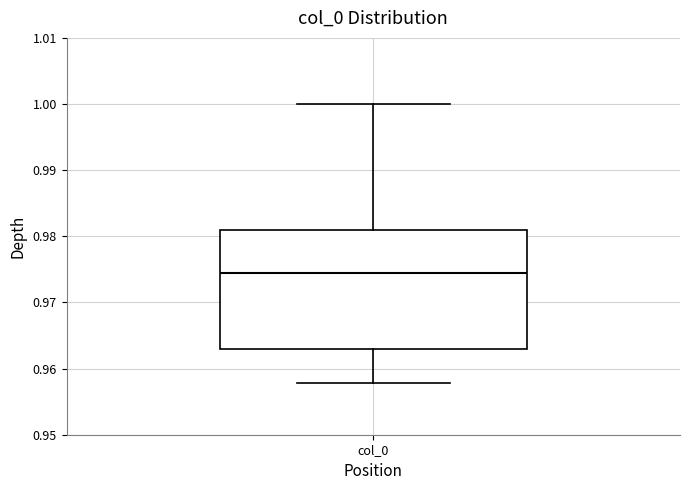

Where is the upper edge of the box for col_0 on the y-axis? The values are not printed on the chart, so give them approximately, as read against the axis.

0.981